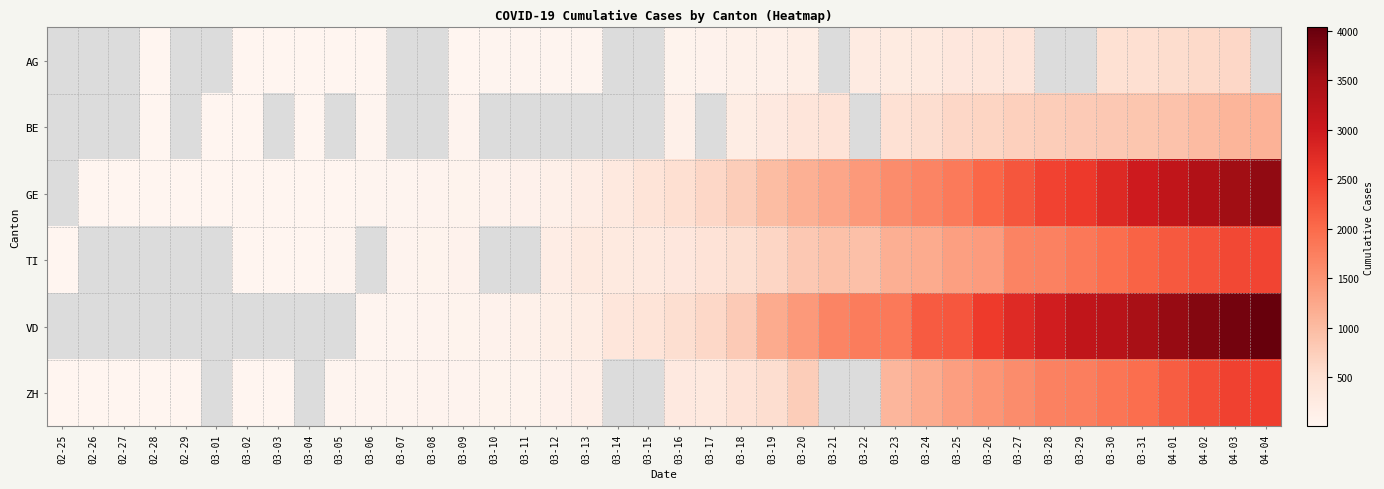

How many positive values does the TI series have?

32